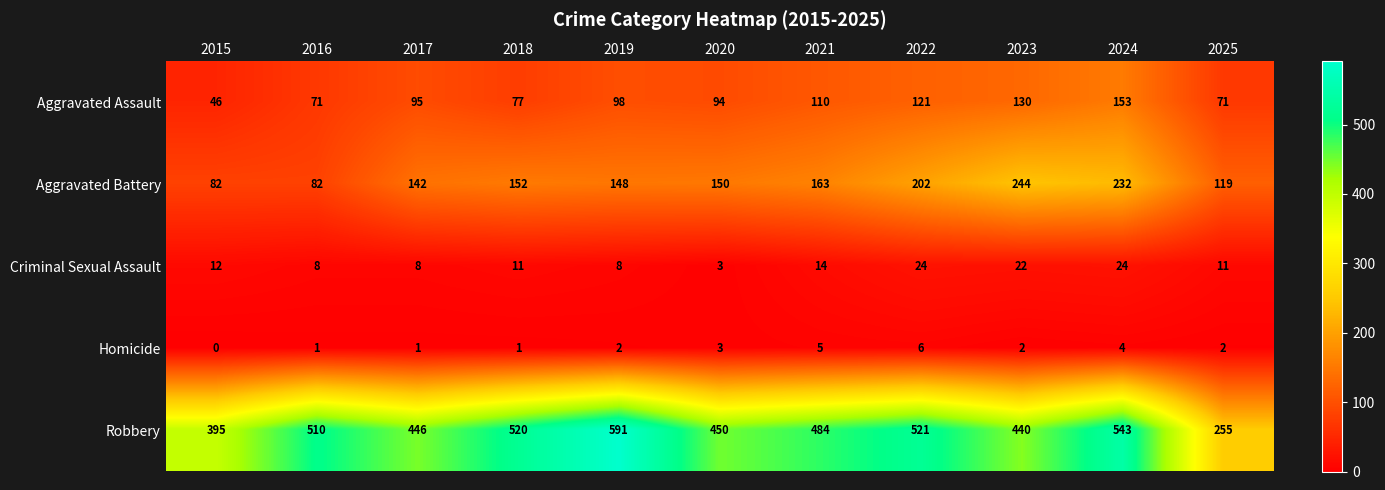

Count the number of data series in this chart.

5